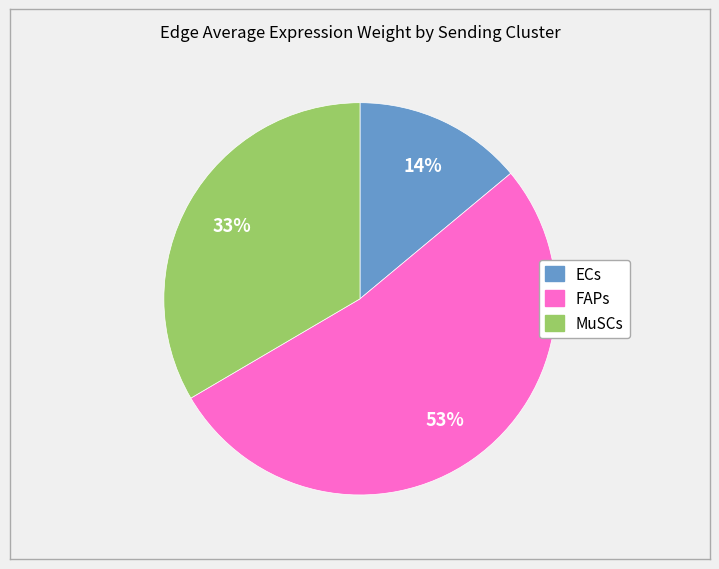

Which category has the biggest portion of the pie?

FAPs